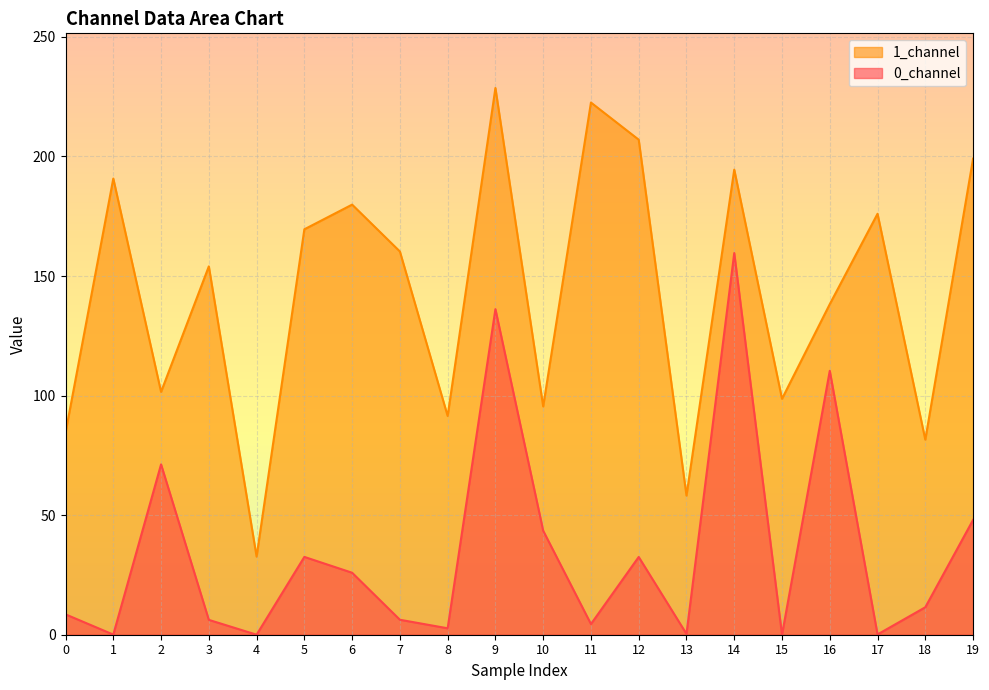

Where is the first local maximum for 0_channel?

2